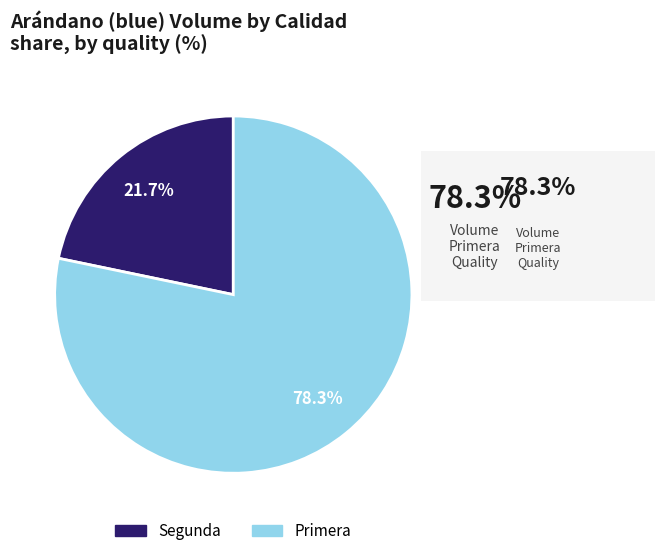

Do Segunda and Primera together represent more than half of the pie?

Yes